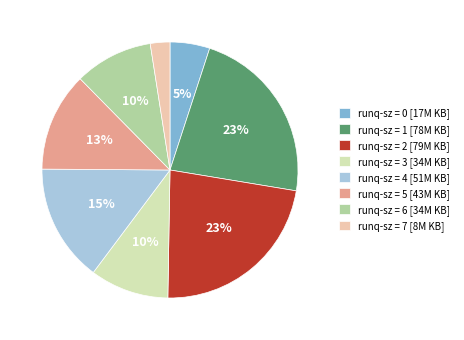

Between runq-sz = 1 [78M KB] and runq-sz = 4 [51M KB], which is larger?

runq-sz = 1 [78M KB]